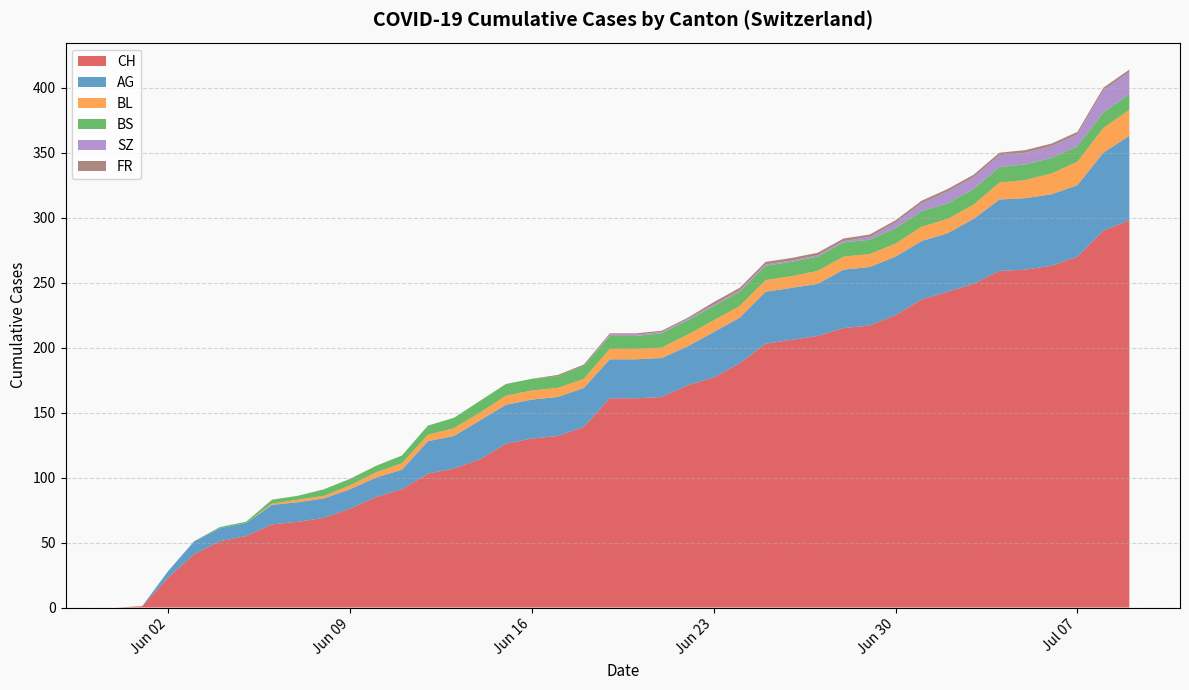

What is the maximum value for CH?

298